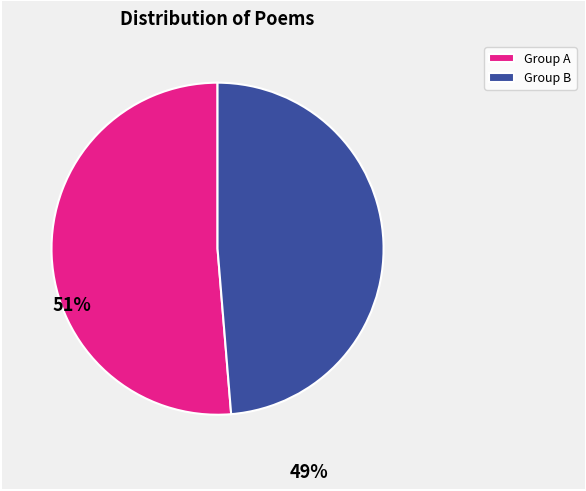

Is it true that Group B is 49% of the pie?

True